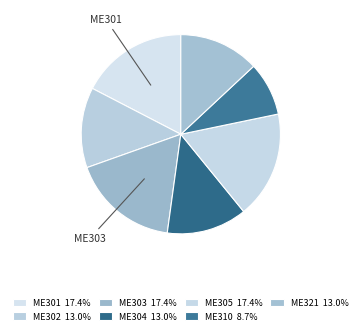

How many segments does this pie chart have?

7